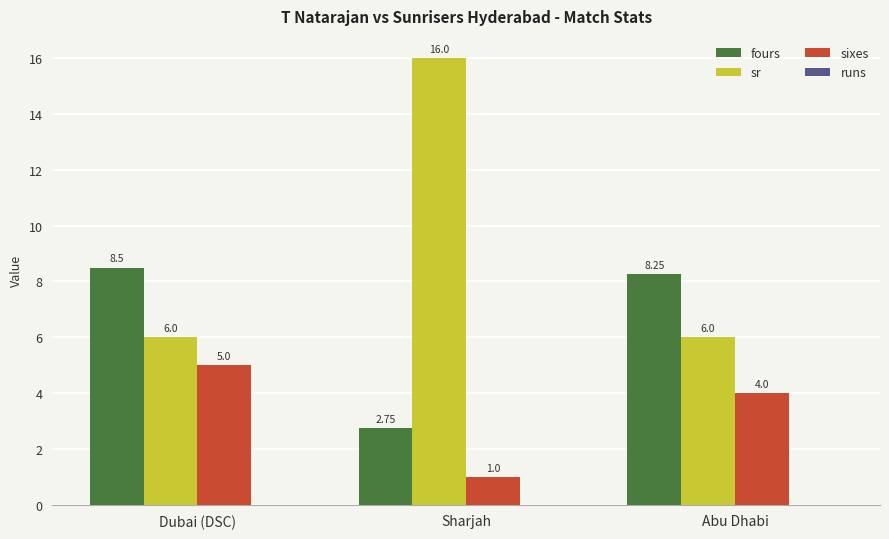

Is the value of sixes at Abu Dhabi greater than the value of fours at Dubai (DSC)?

No